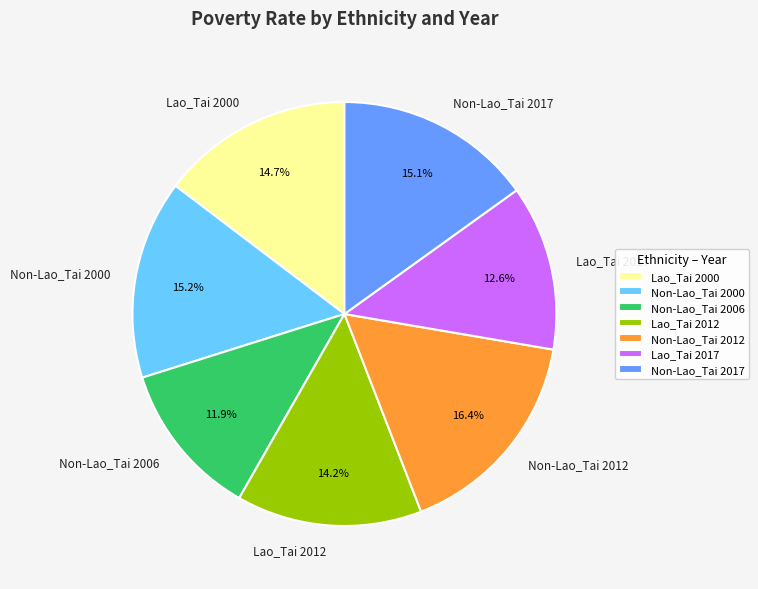

Which slice is the largest?

Non-Lao_Tai 2012